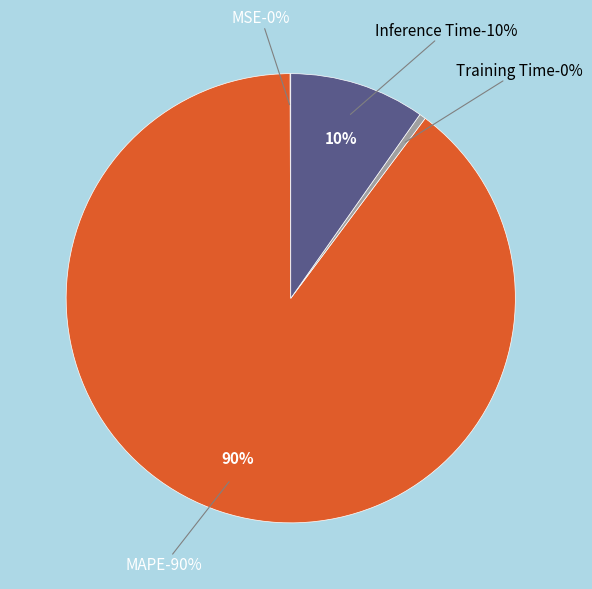

What is the largest slice in the pie chart?

MAPE